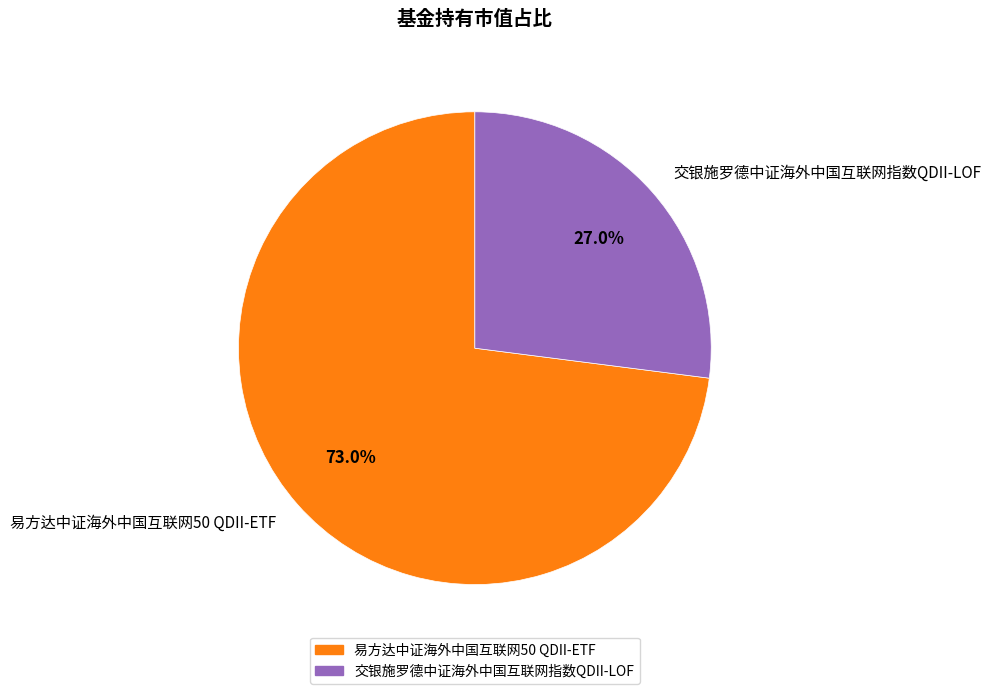

Between 交银施罗德中证海外中国互联网指数QDII-LOF and 易方达中证海外中国互联网50 QDII-ETF, which is larger?

易方达中证海外中国互联网50 QDII-ETF